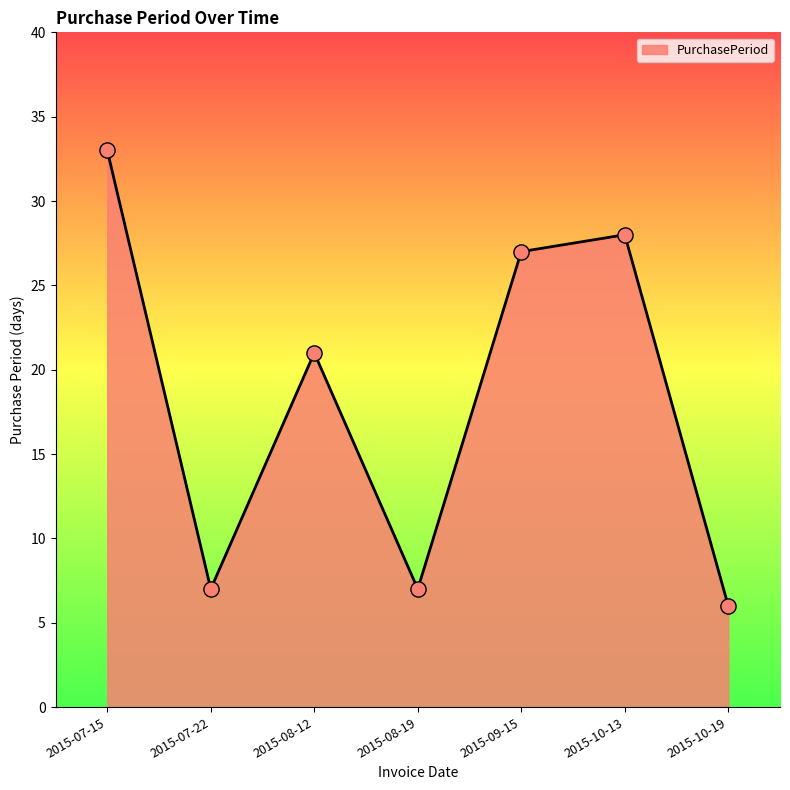

Approximately how many times larger is the value at 2015-10-13 compared to 2015-07-22?

4.0